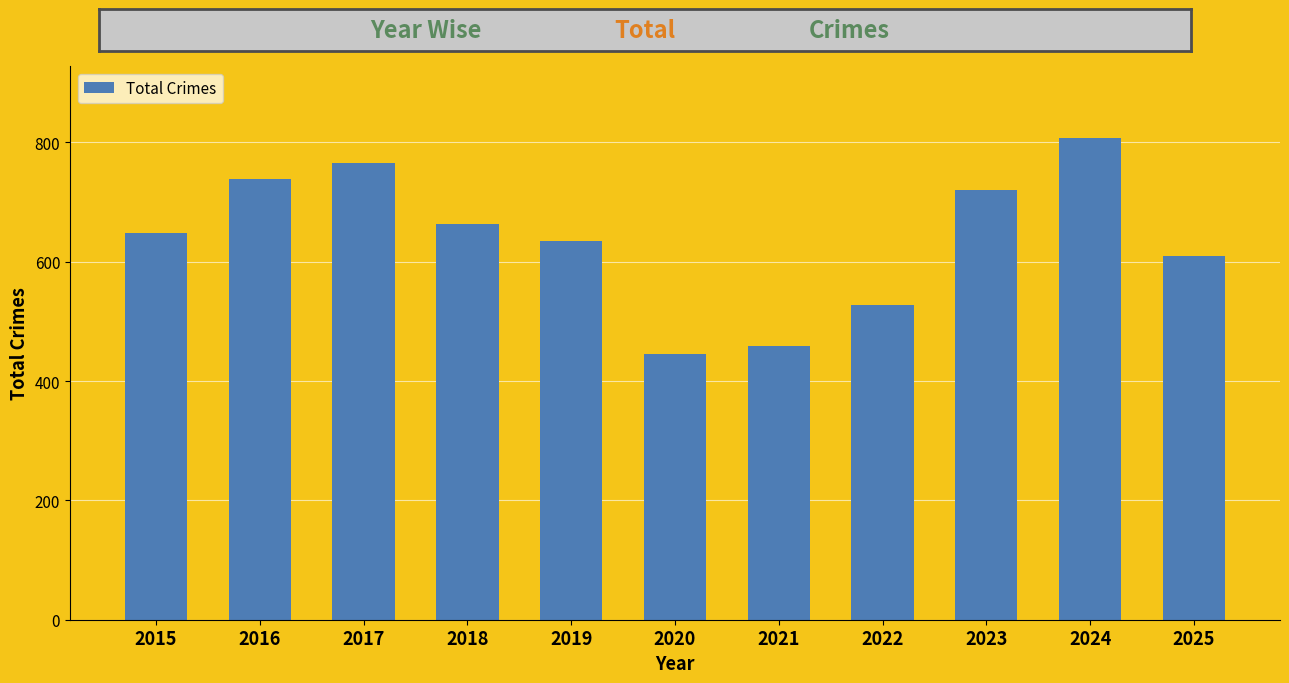

Rank the categories by value from lowest to highest.

2020, 2021, 2022, 2025, 2019, 2015, 2018, 2023, 2016, 2017, 2024